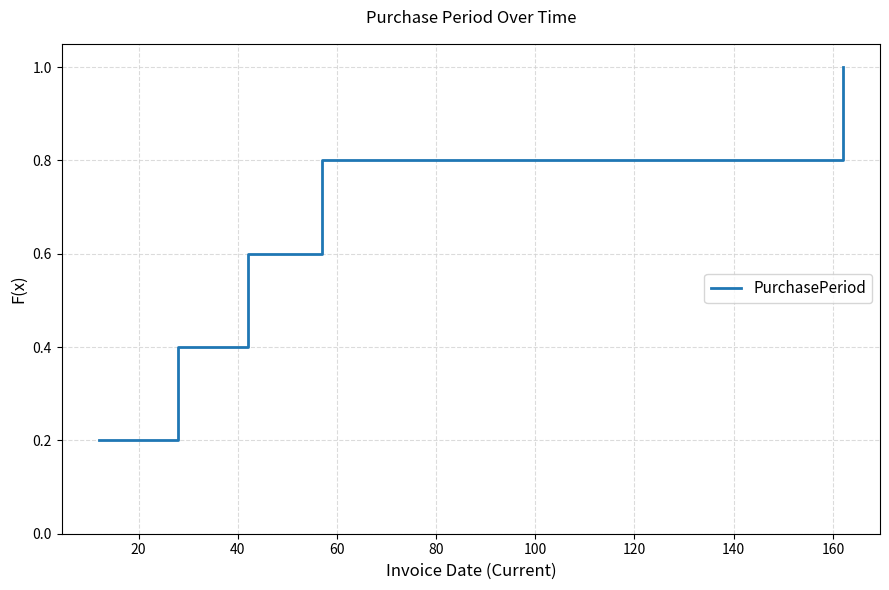

Reading left to right, transcribe all the data shown in this chart.

0.2	0.4	0.6	0.8	1.0